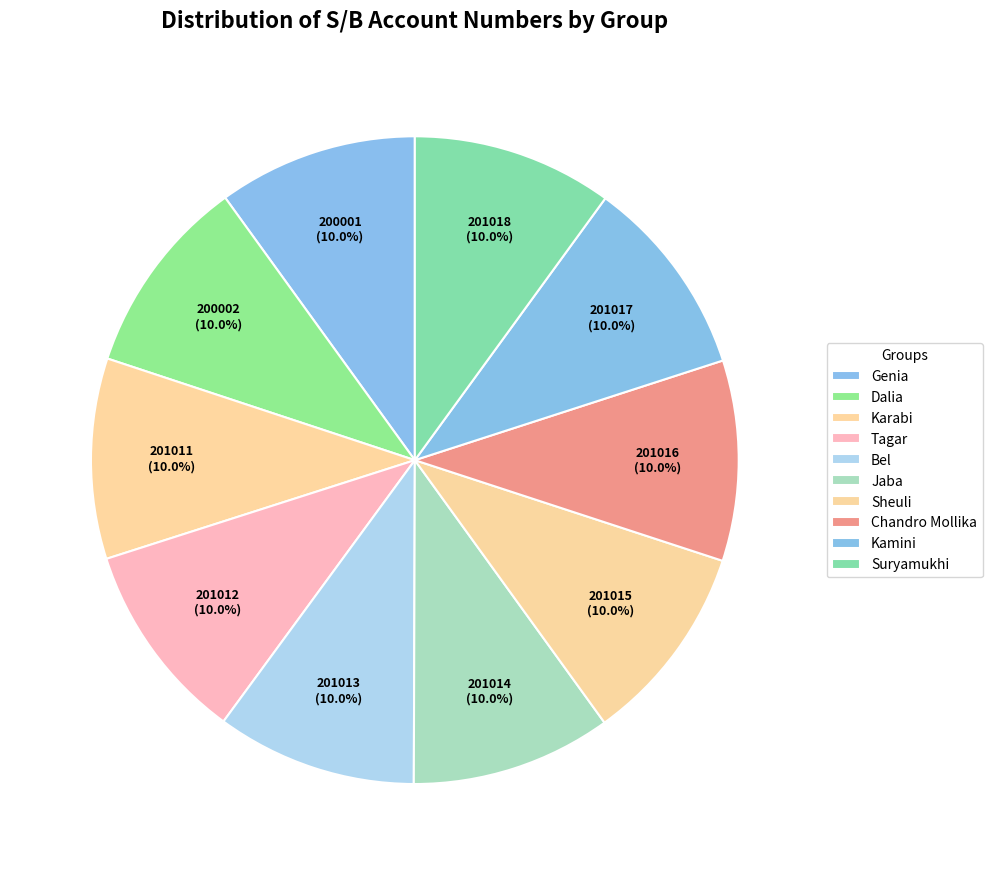

How many segments does this pie chart have?

10